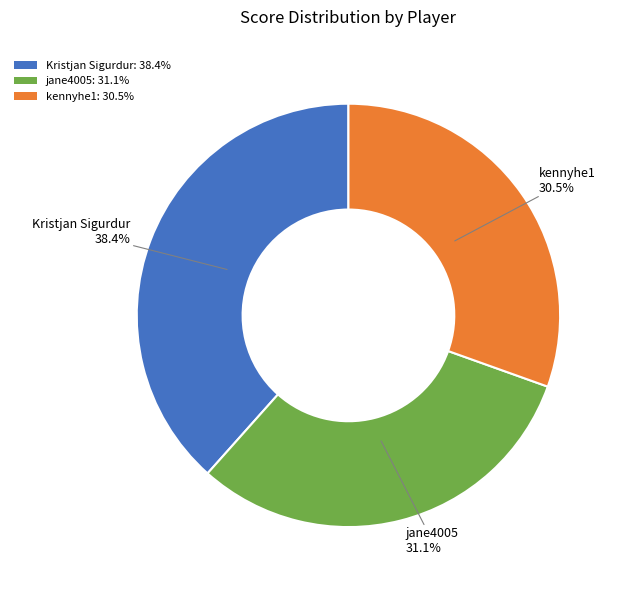

Is kennyhe1 the majority of the pie?

No